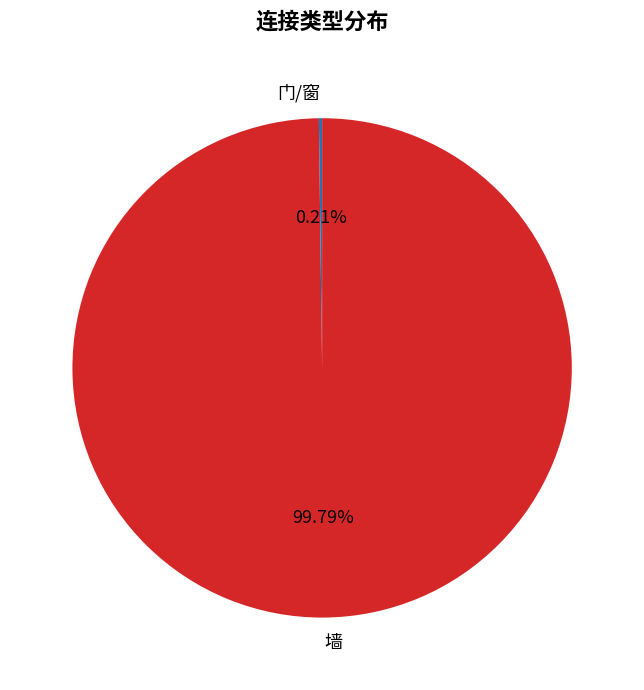

Which slice is the largest?

墙